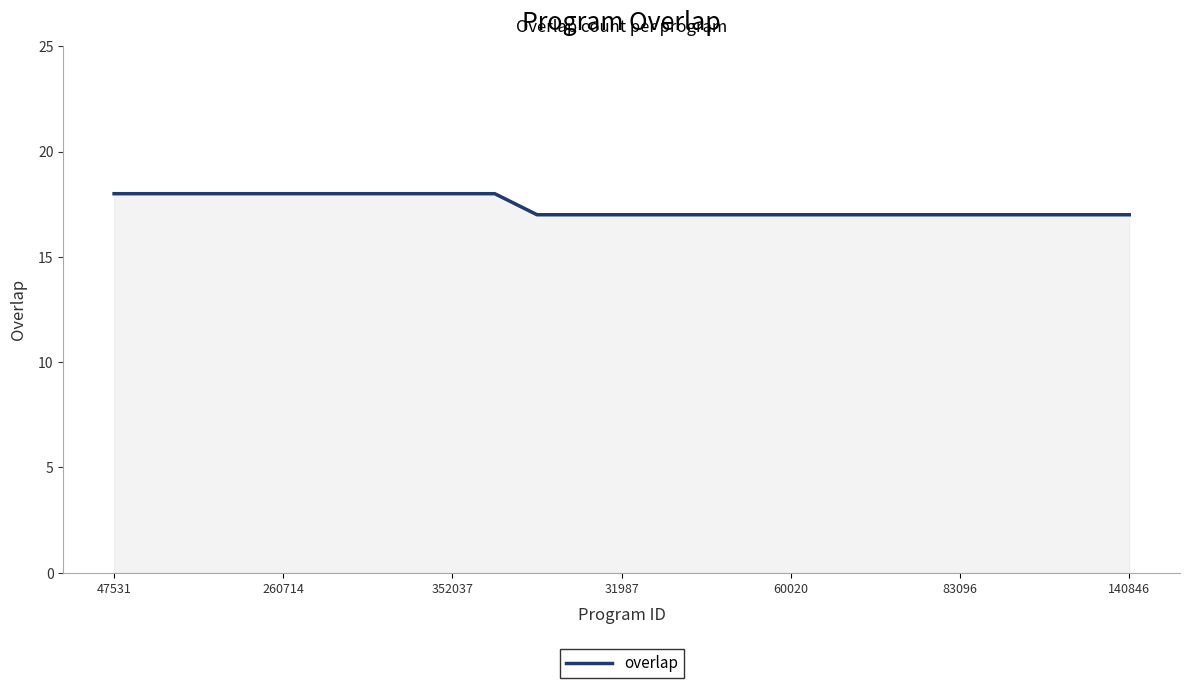

What is the minimum value shown in the chart?

17